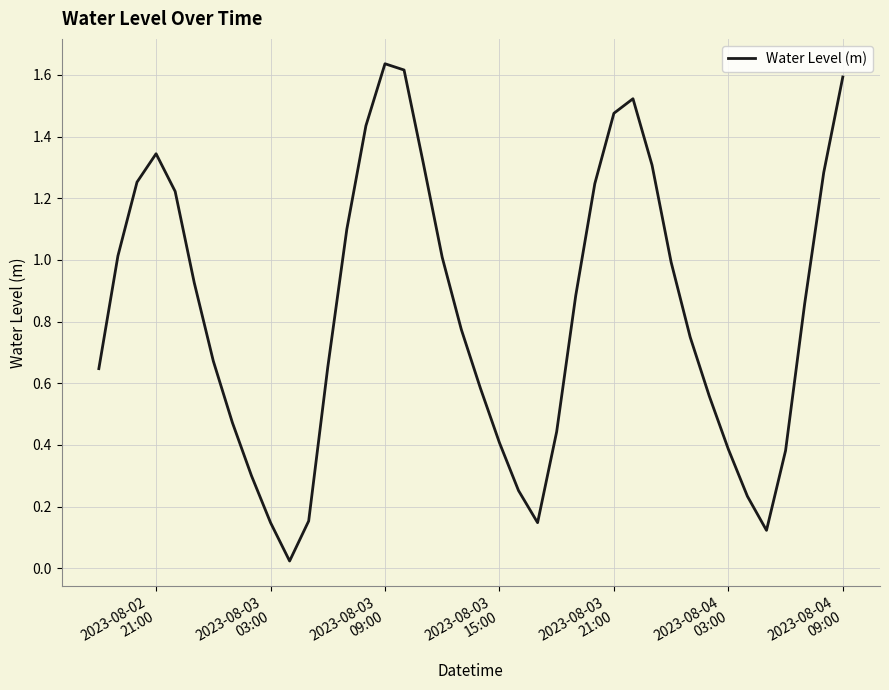

How many lines are shown in the chart?

1